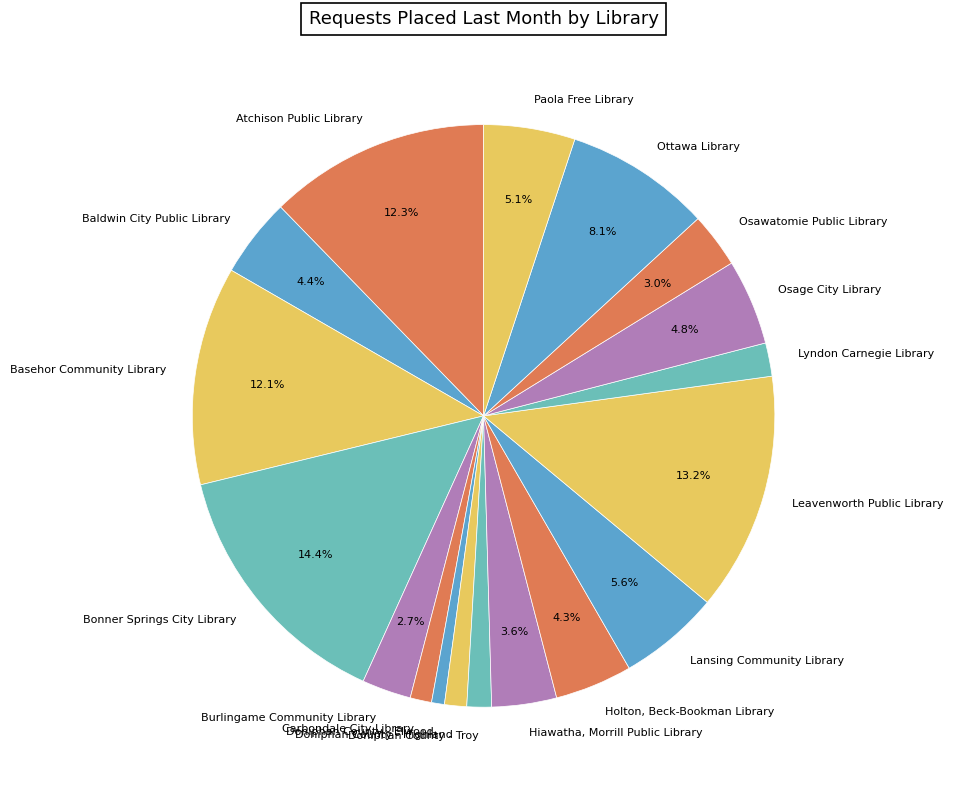

Do Ottawa Library and Paola Free Library together represent more than half of the pie?

No